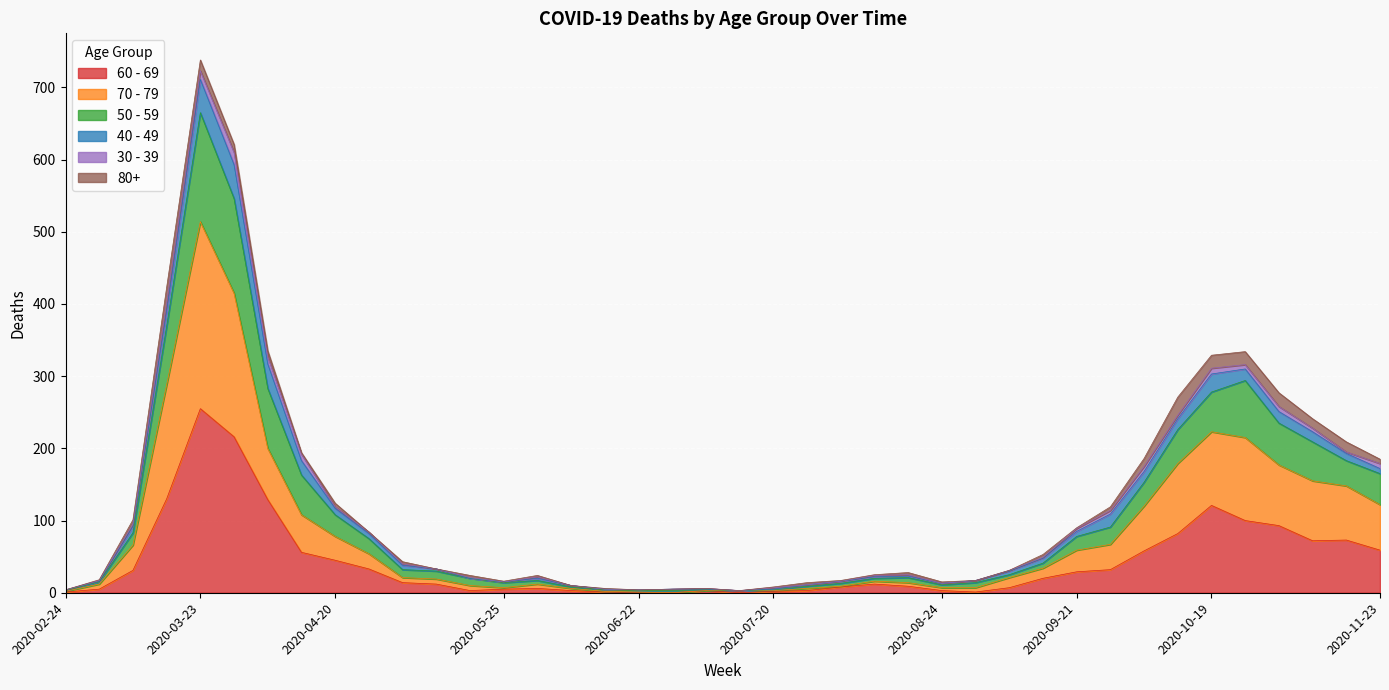

What position from the left is 2020-05-18?

13